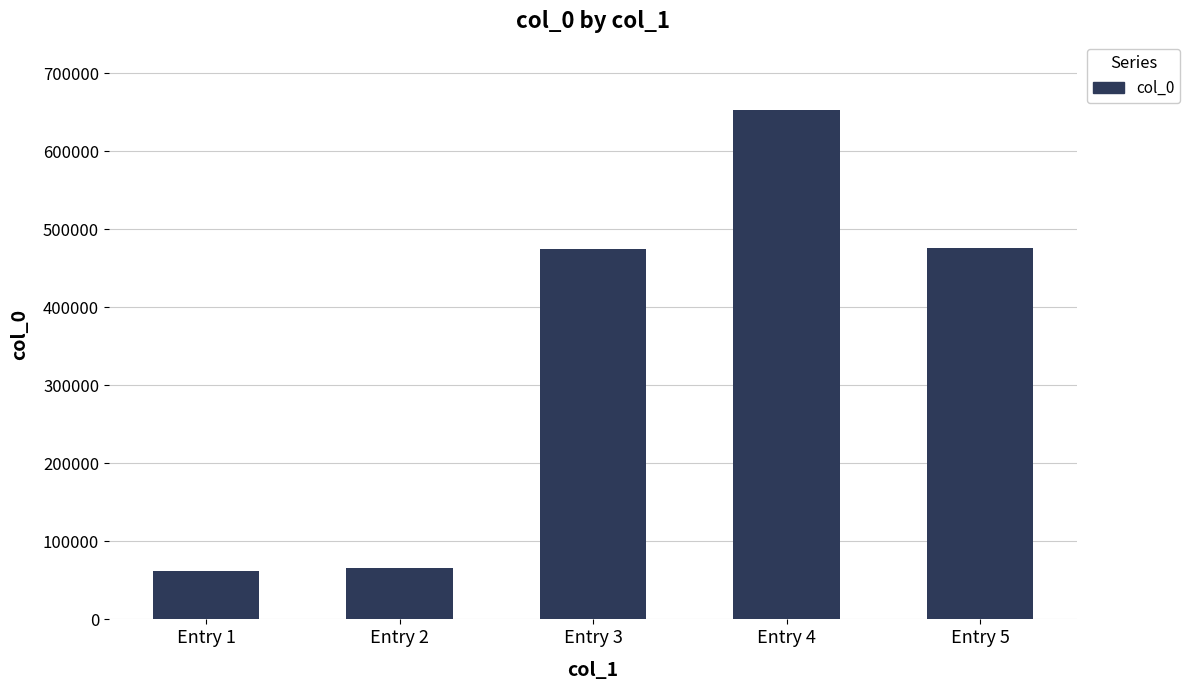

Is it true that the value at Entry 1 is 93099?

False